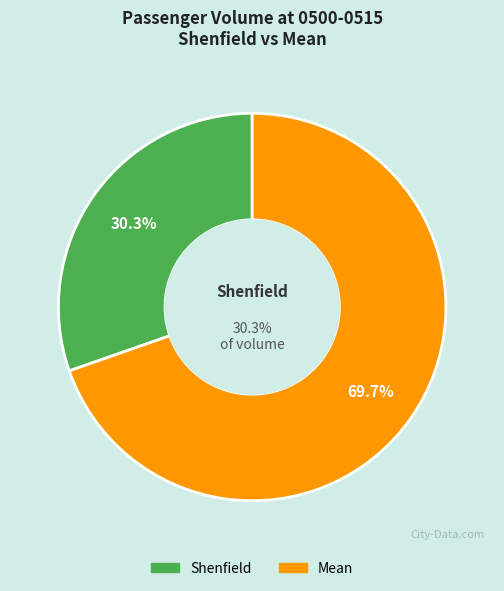

What percentage is the Shenfield slice, to the nearest percent?

30%